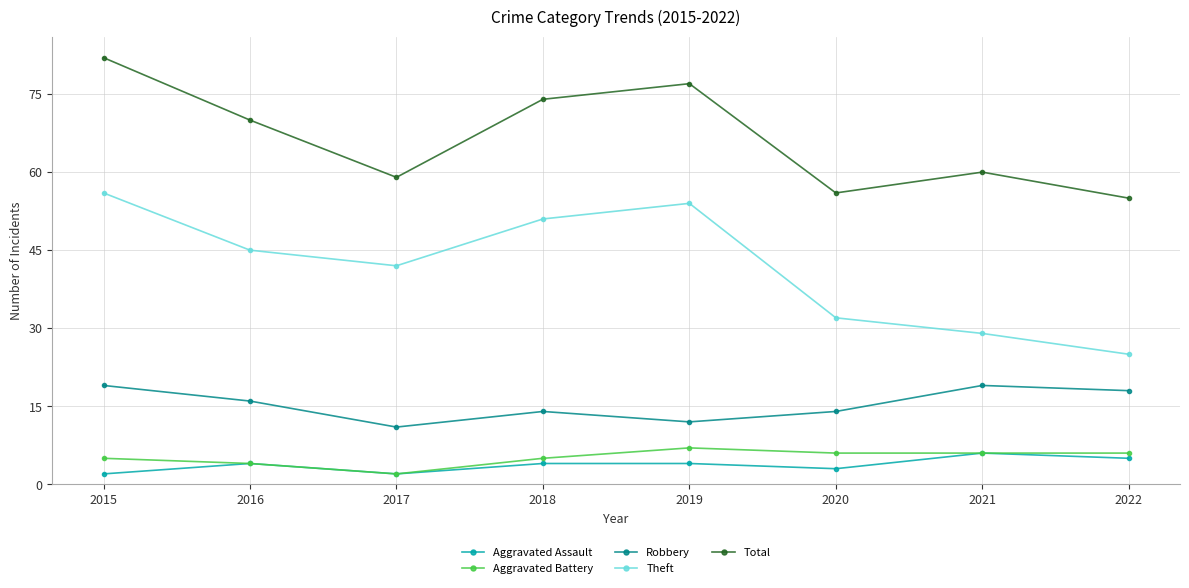

How many series are shown in this chart?

5